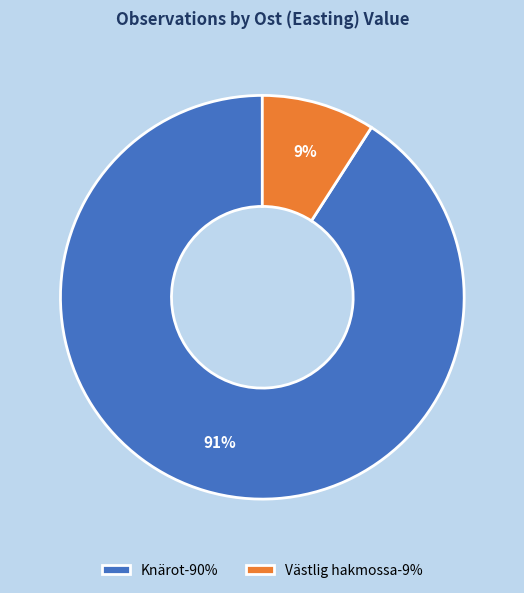

To the nearest percent, what portion does Västlig hakmossa-9% represent?

9%